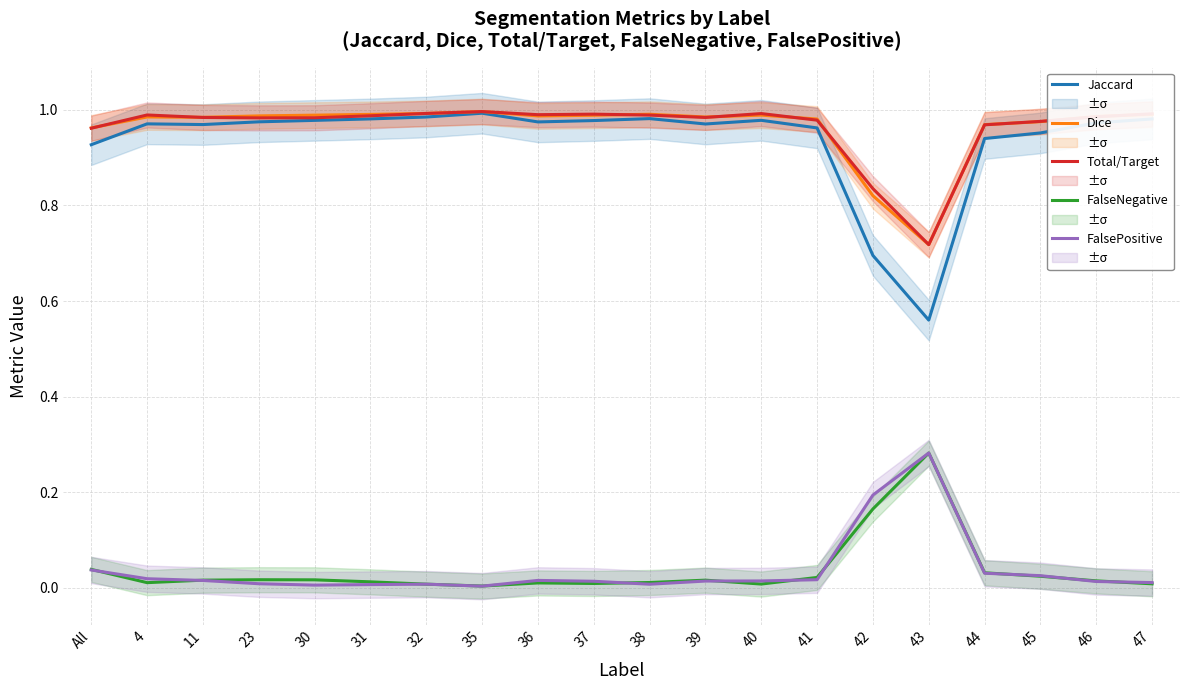

After their last crossing, which series has the higher values: FalsePositive or FalseNegative?

FalsePositive